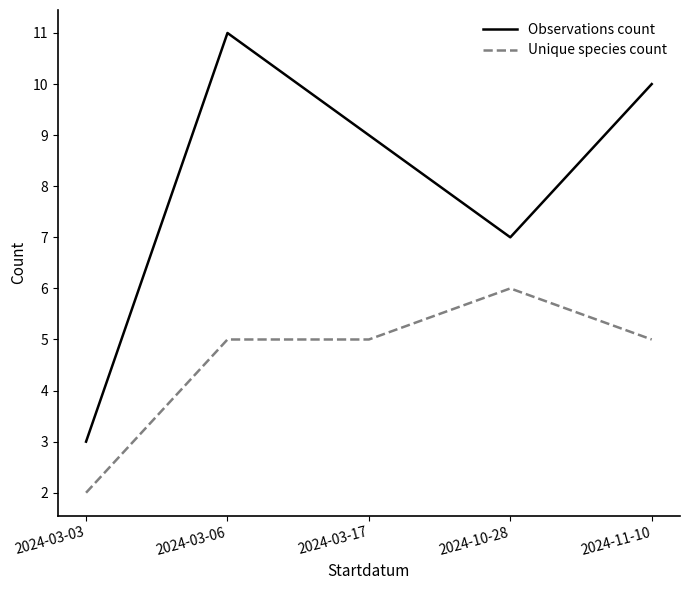

Where is the first local minimum for Observations count?

2024-10-28